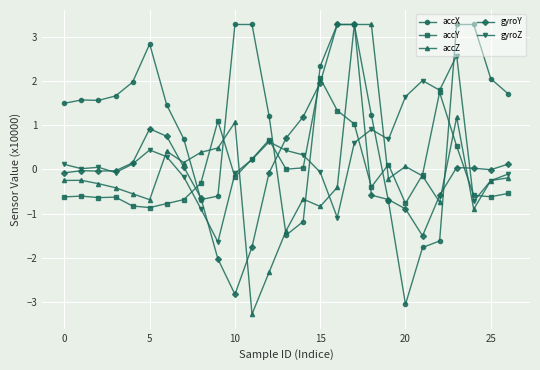

What is the sum of all gyroZ values?

7.7